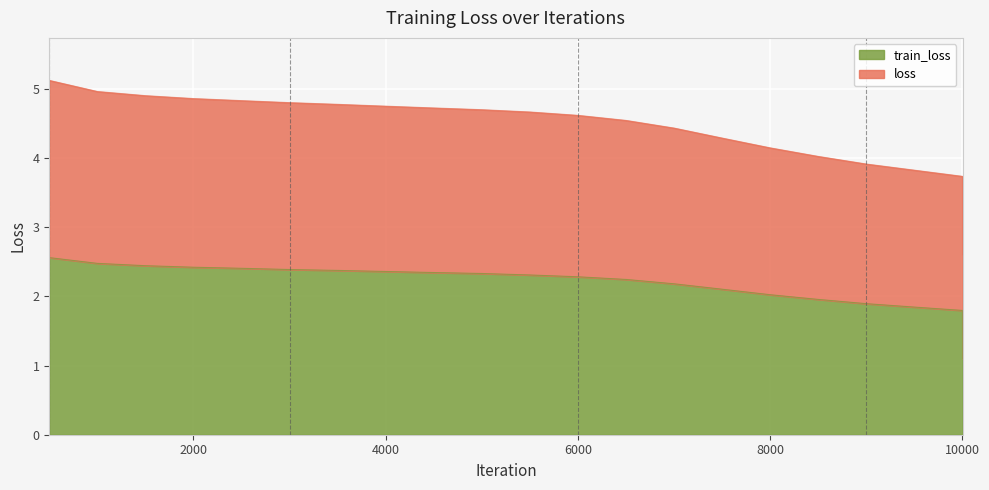

Rank the categories by train_loss value from highest to lowest.

500, 1000, 1500, 2000, 2500, 3000, 3500, 4000, 4500, 5000, 5500, 6000, 6500, 7000, 7500, 8000, 8500, 9000, 9500, 9999, 10000